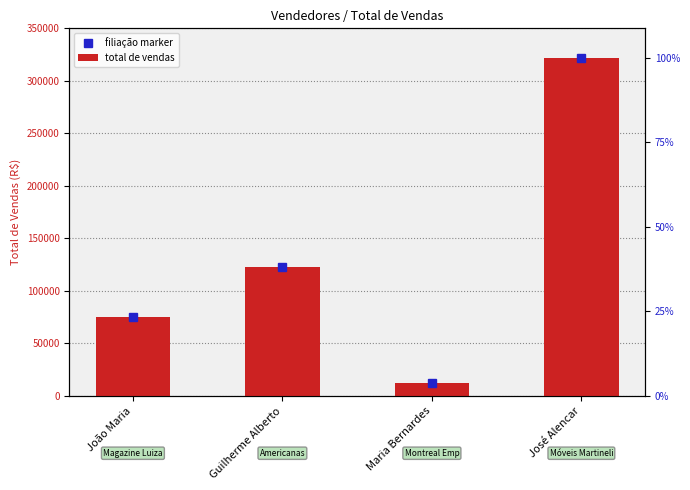

What is the sum of the values at José Alencar and João Maria?

397000.5